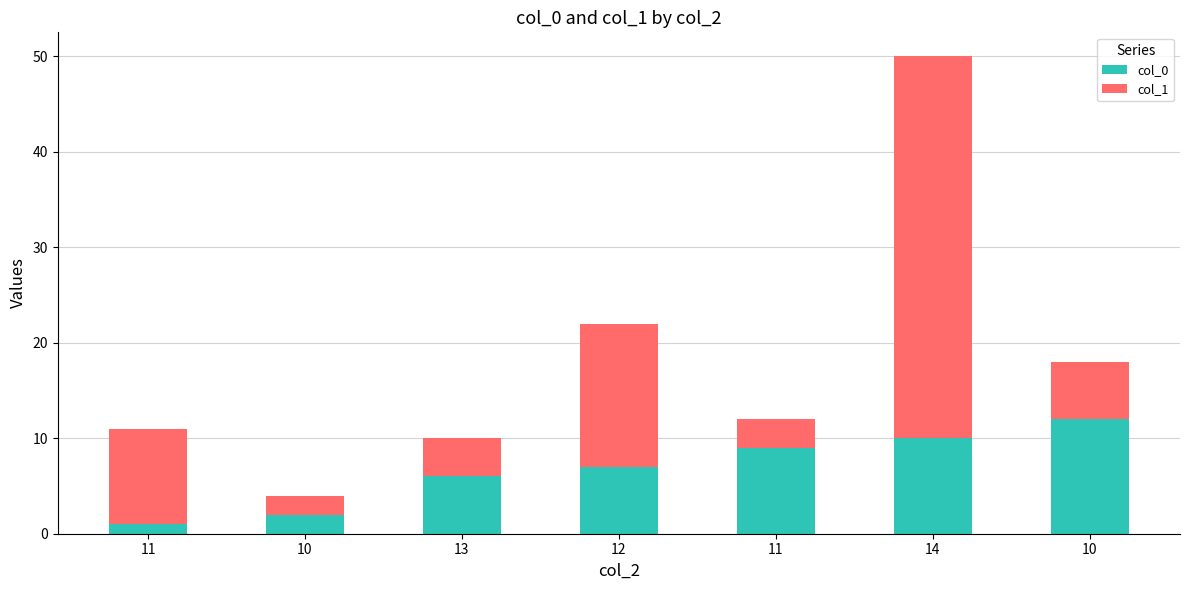

How many series are shown in this chart?

2